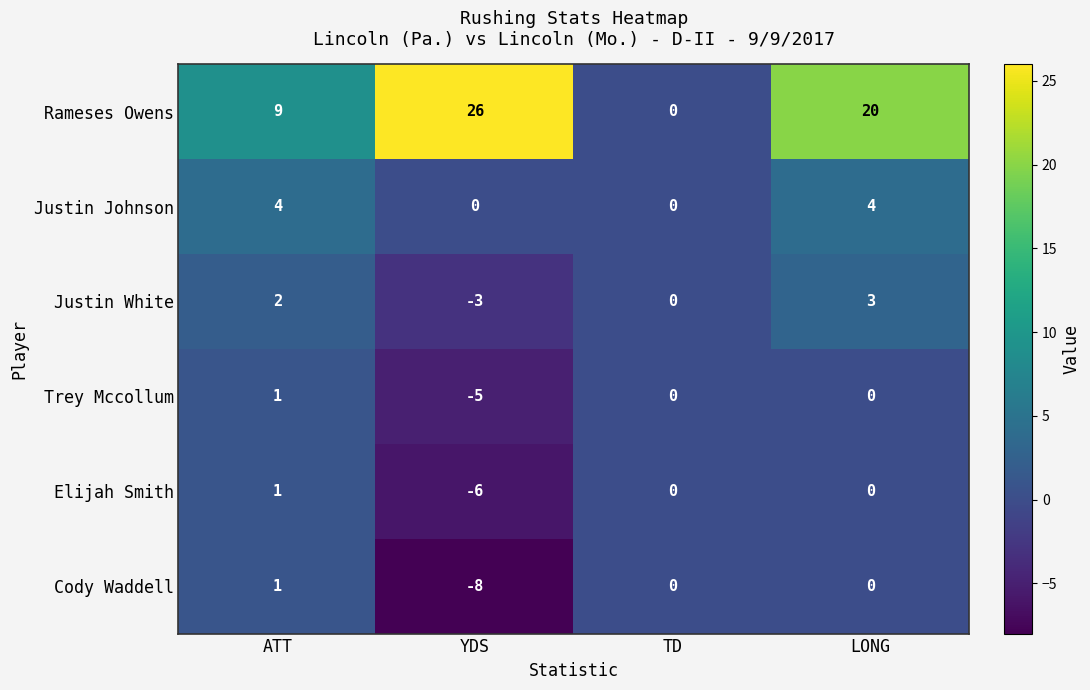

List the labels in order of Rameses Owens value, largest first.

YDS, LONG, ATT, TD